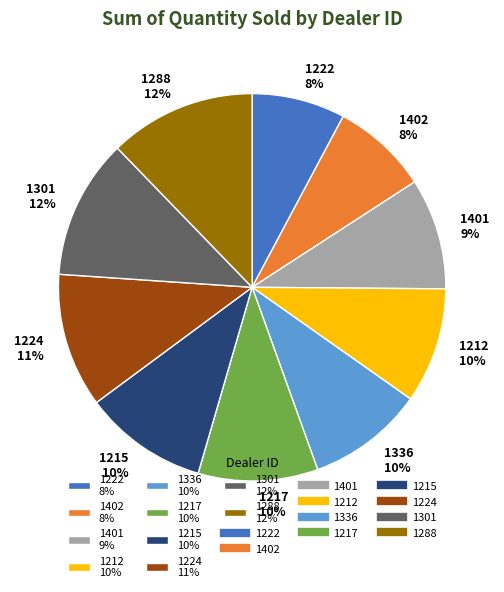

To the nearest percent, what is the difference between the 1336 and 1224 slice percentages?

1%